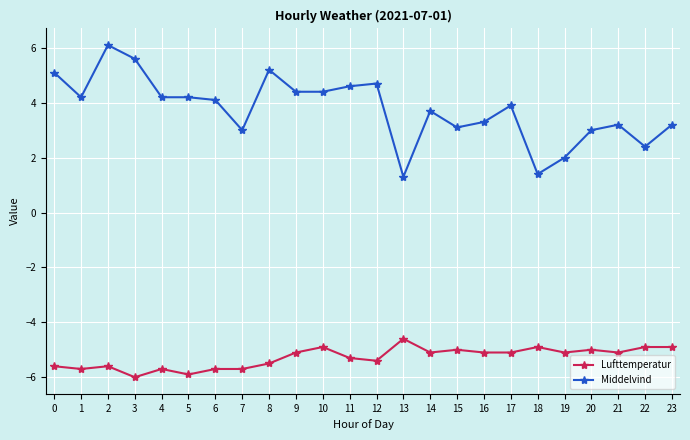

At 19, list the series in order from smallest to largest.

Lufttemperatur, Middelvind